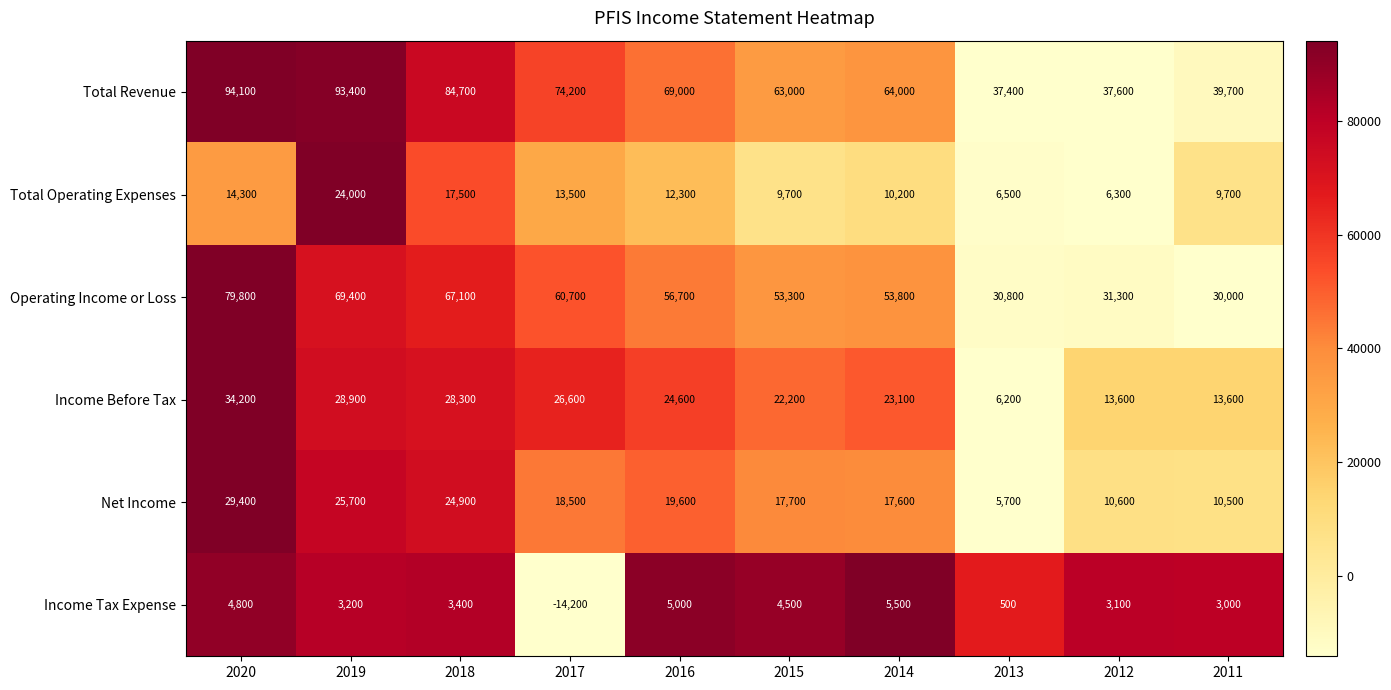

What is the sum of all Income Before Tax values?

221300